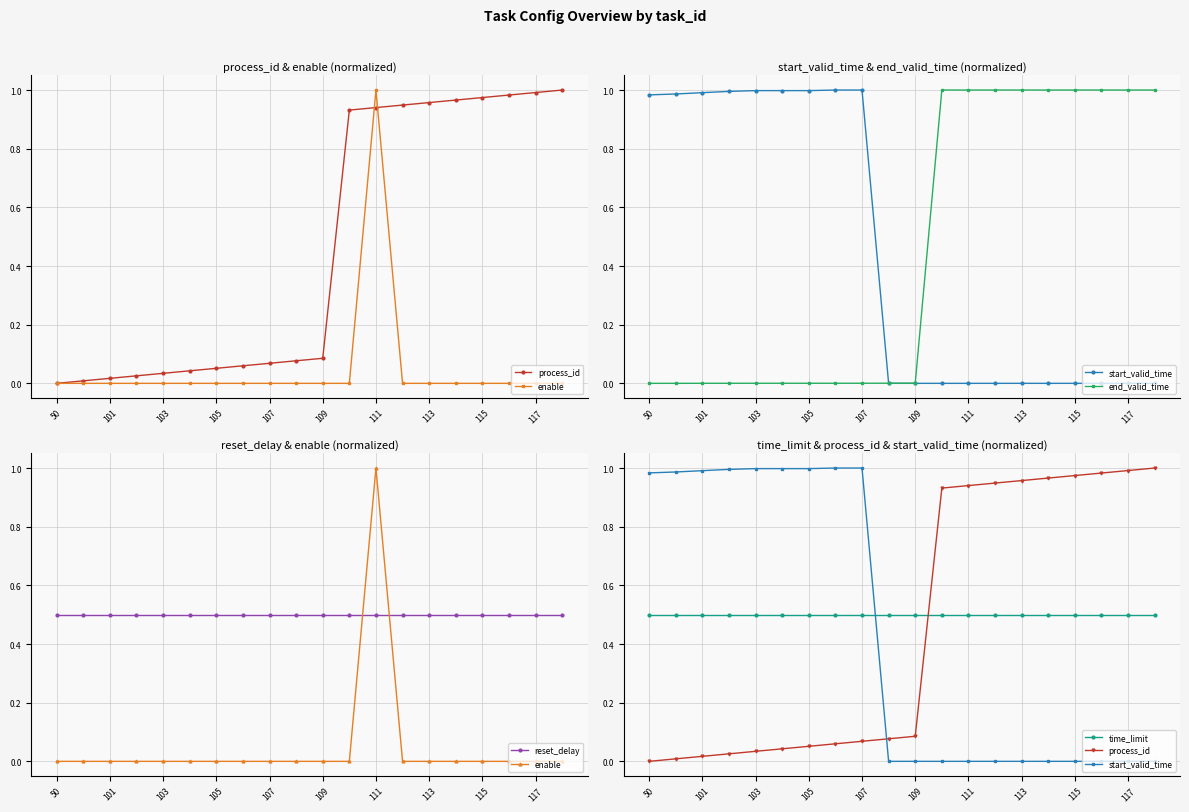

Reading left to right, list all the values displayed in this chart.

process_id: 0.0	0.0	0.0	0.0	0.0	0.0	0.1	0.1	0.1	0.1	0.1	0.9	0.9	0.9	1.0	1.0	1.0	1.0	1.0	1.0
enable: 0.0	0.0	0.0	0.0	0.0	0.0	0.0	0.0	0.0	0.0	0.0	0.0	1.0	0.0	0.0	0.0	0.0	0.0	0.0	0.0
start_valid_time: 1.0	1.0	1.0	1.0	1.0	1.0	1.0	1.0	1.0	0.0	0.0	0.0	0.0	0.0	0.0	0.0	0.0	0.0	0.0	0.0
end_valid_time: 0.0	0.0	0.0	0.0	0.0	0.0	0.0	0.0	0.0	0.0	0.0	1.0	1.0	1.0	1.0	1.0	1.0	1.0	1.0	1.0
reset_delay: 0.5	0.5	0.5	0.5	0.5	0.5	0.5	0.5	0.5	0.5	0.5	0.5	0.5	0.5	0.5	0.5	0.5	0.5	0.5	0.5
time_limit: 0.5	0.5	0.5	0.5	0.5	0.5	0.5	0.5	0.5	0.5	0.5	0.5	0.5	0.5	0.5	0.5	0.5	0.5	0.5	0.5